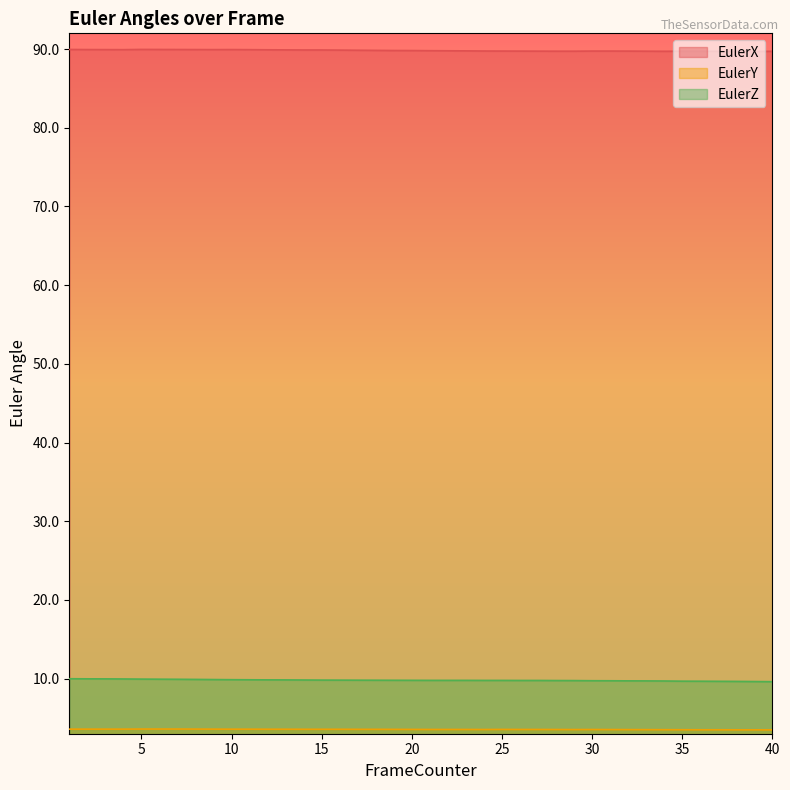

True or false: EulerX and EulerY cross at least once.

False